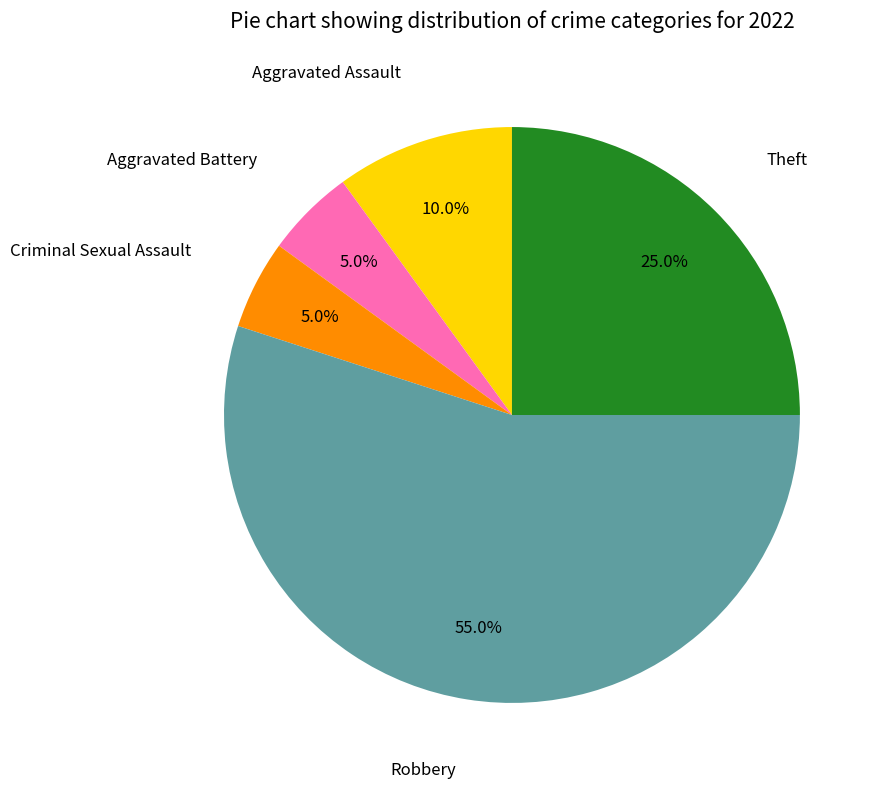

Does any single category account for the majority?

Yes